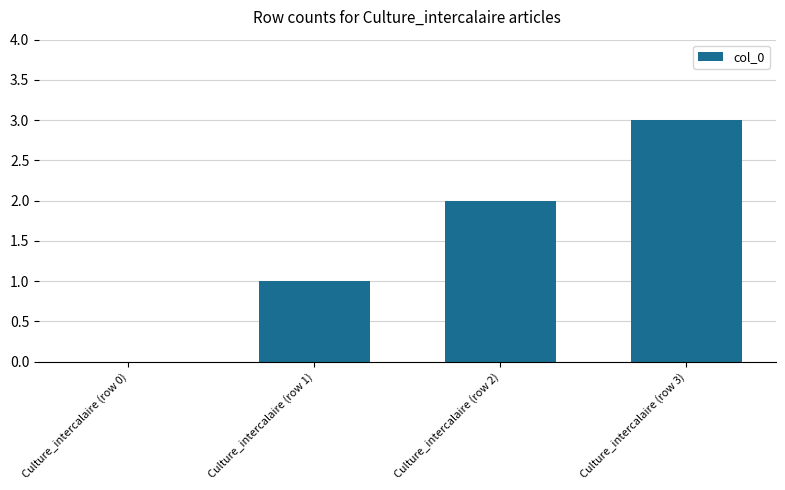

What is the ratio of the value at Culture_intercalaire (row 1) to the value at Culture_intercalaire (row 3)?

0.3